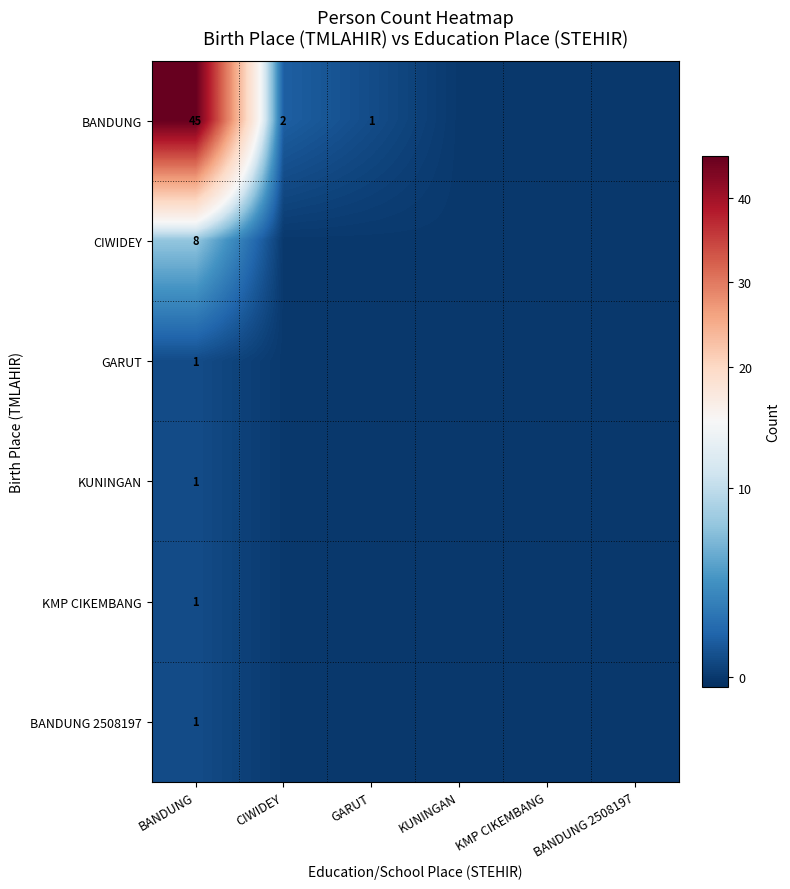

Is it true that BANDUNG equals 0 at GARUT?

False